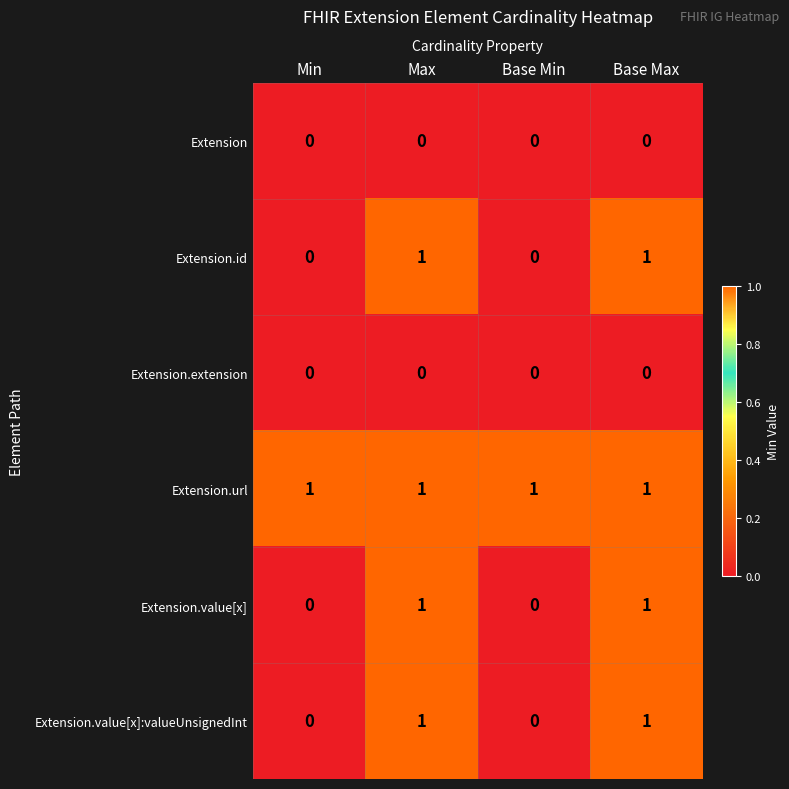

How many Extension.value[x]:valueUnsignedInt values are between 0 and 1?

4